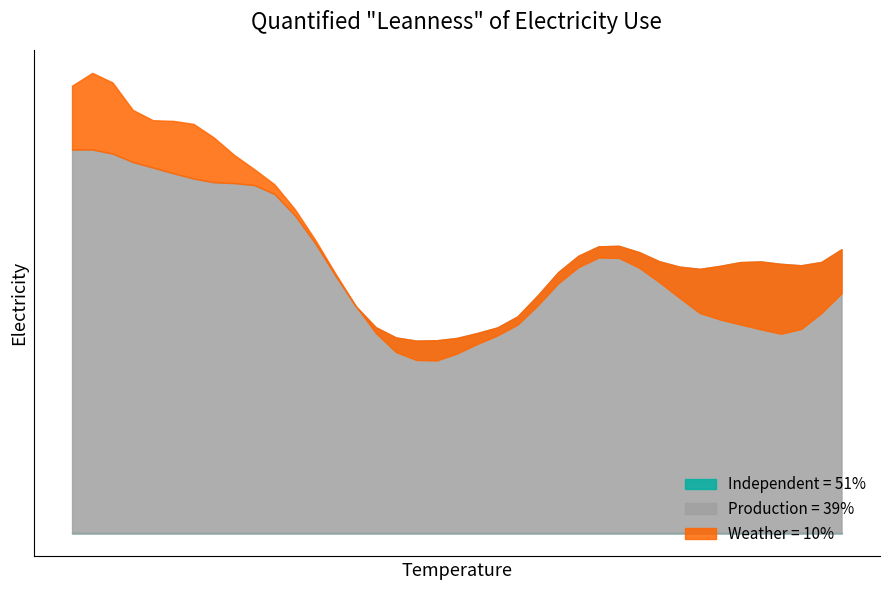

In Production, how many points are higher than both neighbors (excluding endpoints)?

3